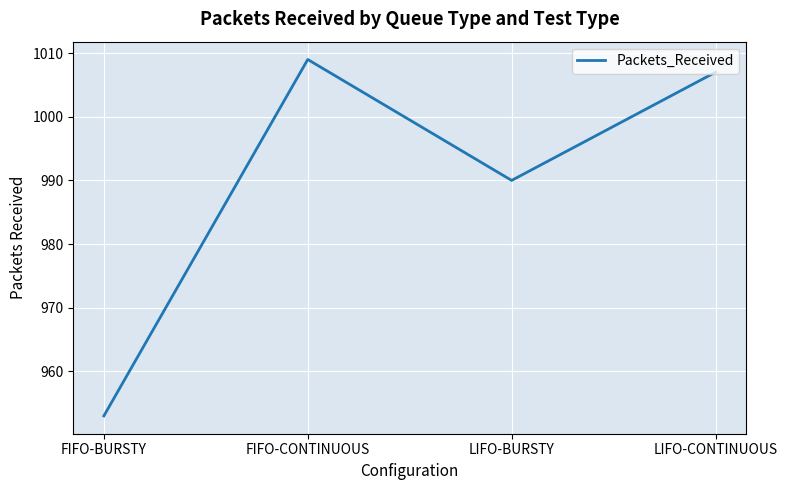

What is the difference between the values at FIFO-BURSTY and LIFO-CONTINUOUS?

54